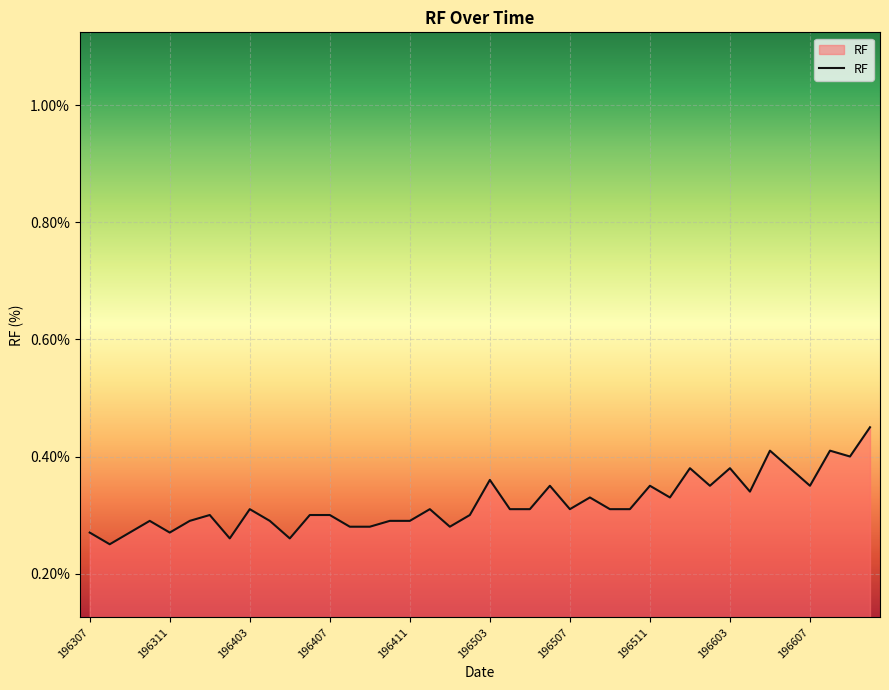

How many lines are shown in the chart?

1